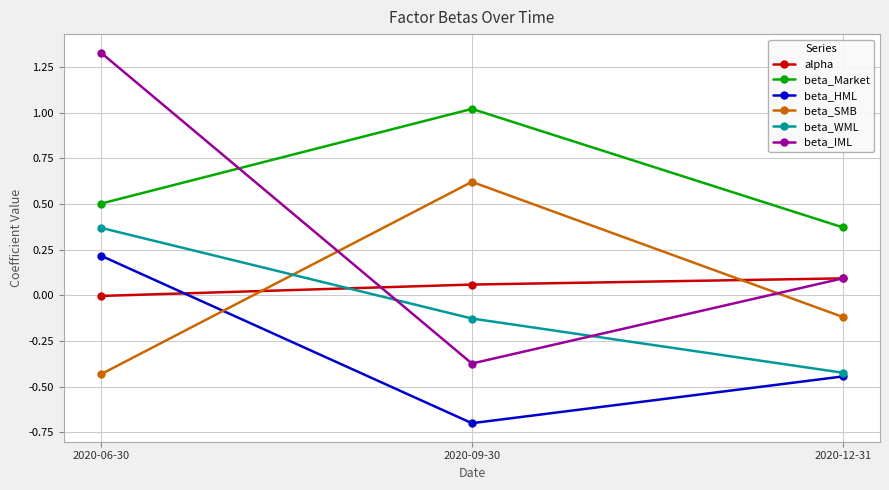

What position from the right is 2020-06-30?

3